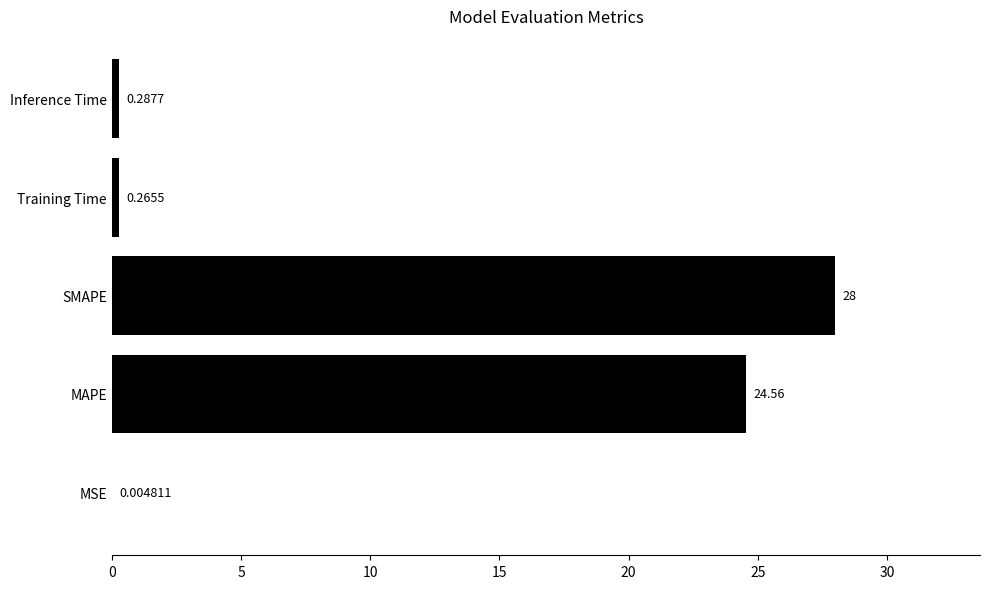

At which label is the value closest to 14?

MAPE